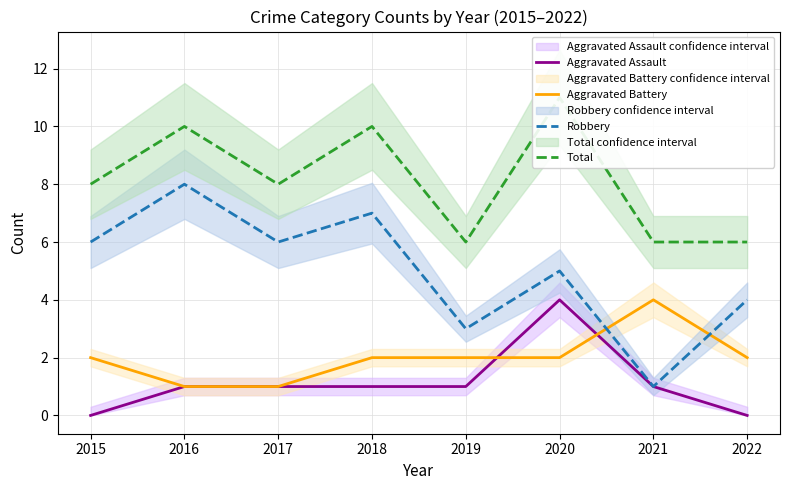

The Robbery series shows 6 at 2015. True or false?

True